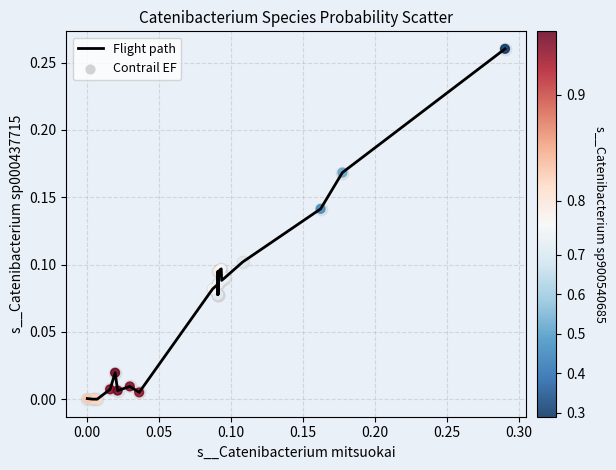

Is this an area chart (filled region under the line)?

No